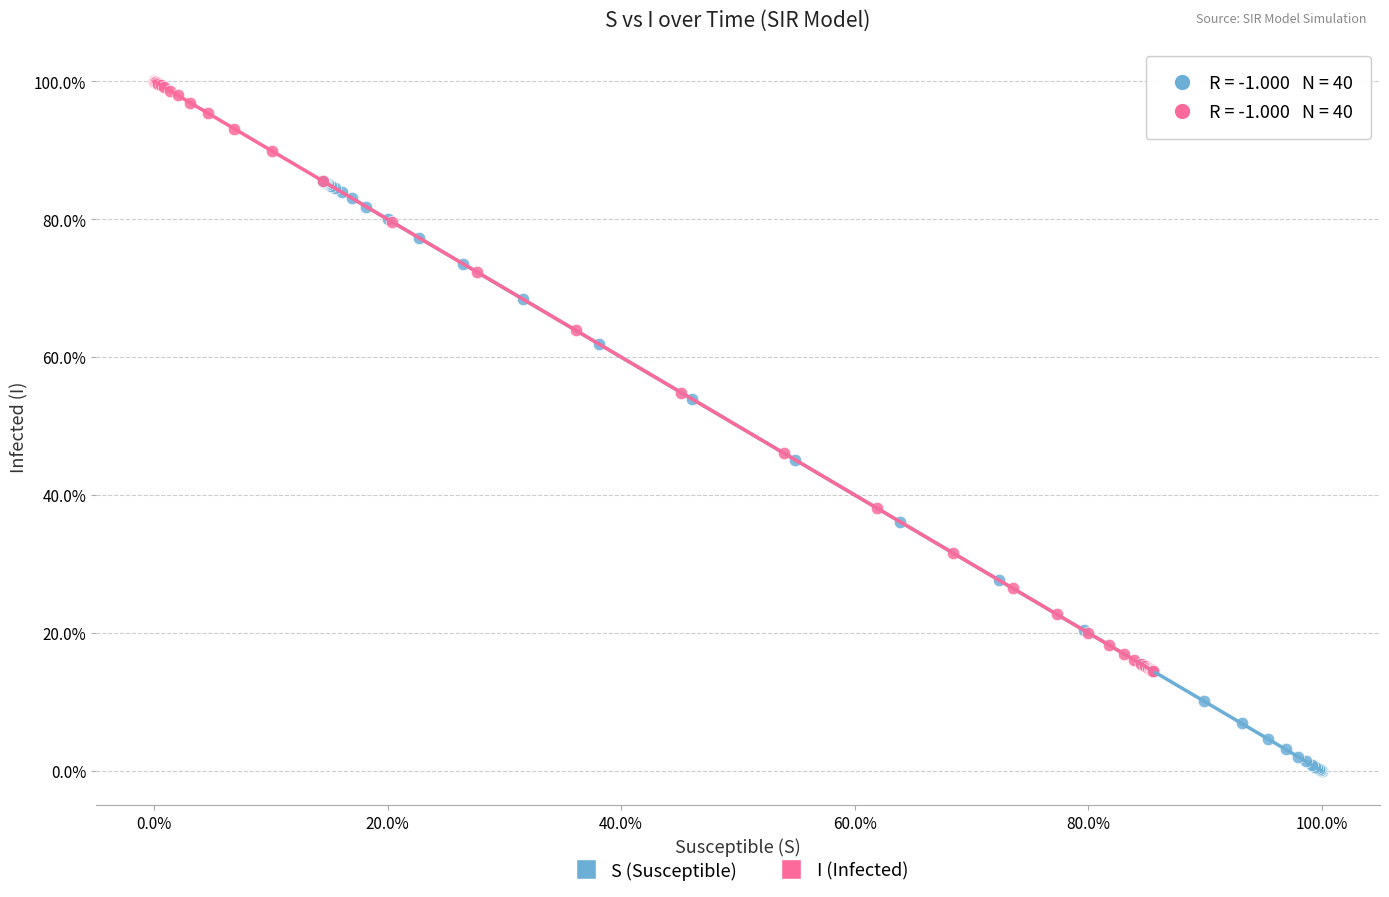

What are all the series names shown in the legend?

S (Susceptible), I (Infected)